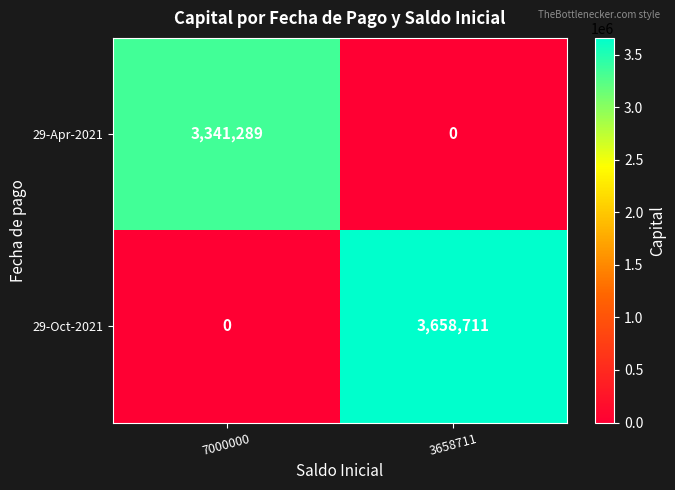

Rank the series by their average value, from lowest to highest.

29-Apr-2021, 29-Oct-2021